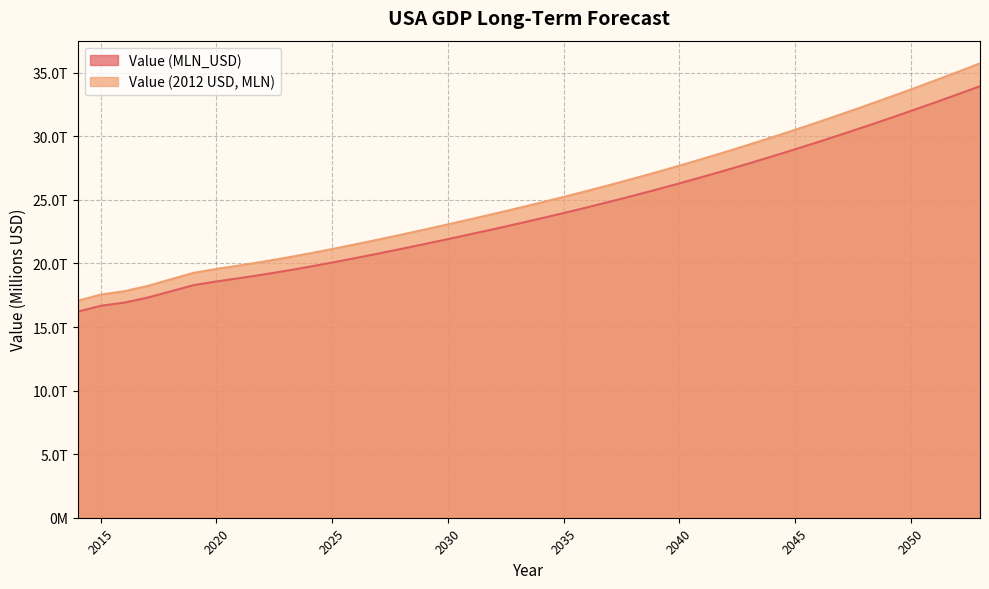

Rank the series at 2034 from lowest to highest value.

Value (MLN_USD), Value (2012 USD)